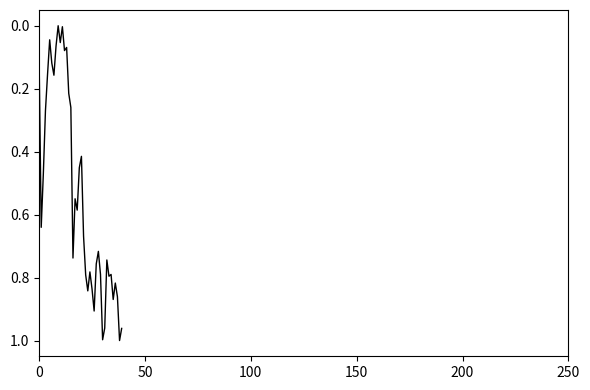

Reading left to right, list all the values displayed in this chart.

0.1	0.6	0.5	0.3	0.2	0.0	0.1	0.2	0.1	0.0	0.1	0.0	0.1	0.1	0.2	0.3	0.7	0.5	0.6	0.5	0.4	0.7	0.8	0.8	0.8	0.8	0.9	0.8	0.7	0.8	1.0	1.0	0.7	0.8	0.8	0.9	0.8	0.9	1.0	1.0